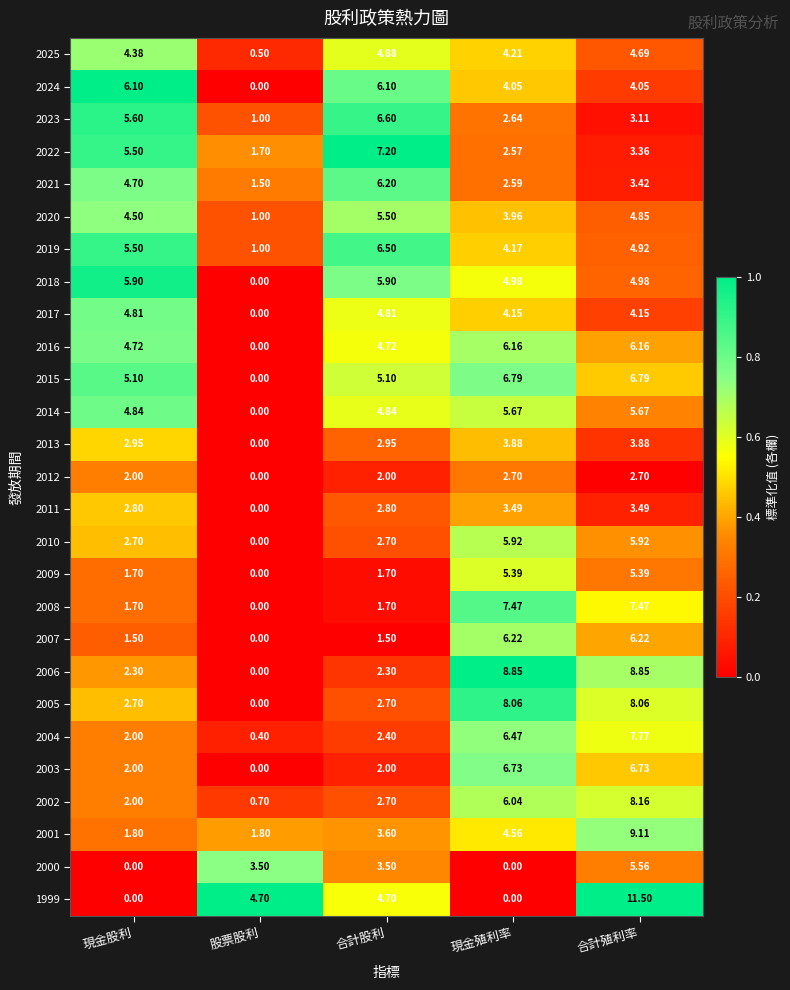

At which category does the chart reach its peak across all series?

合計殖利率